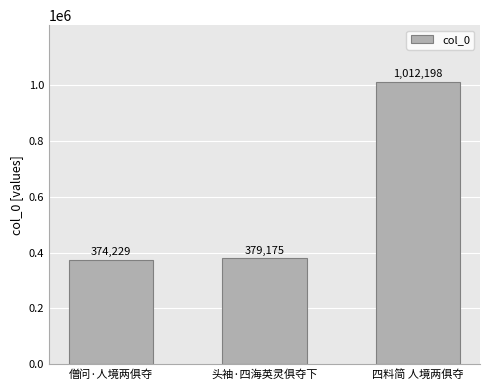

How many categories are shown in the chart?

3